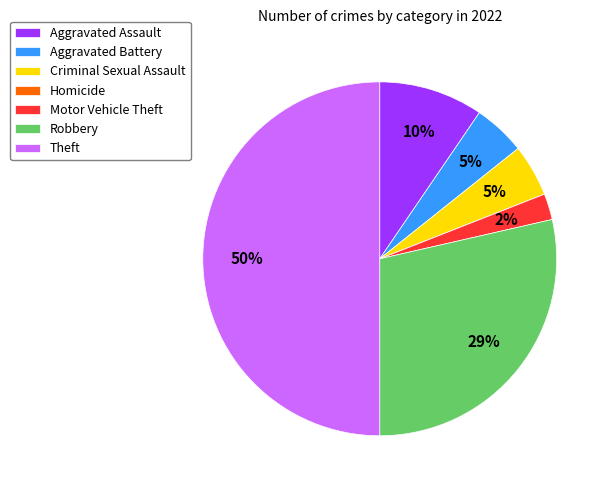

Which category has the biggest portion of the pie?

Theft